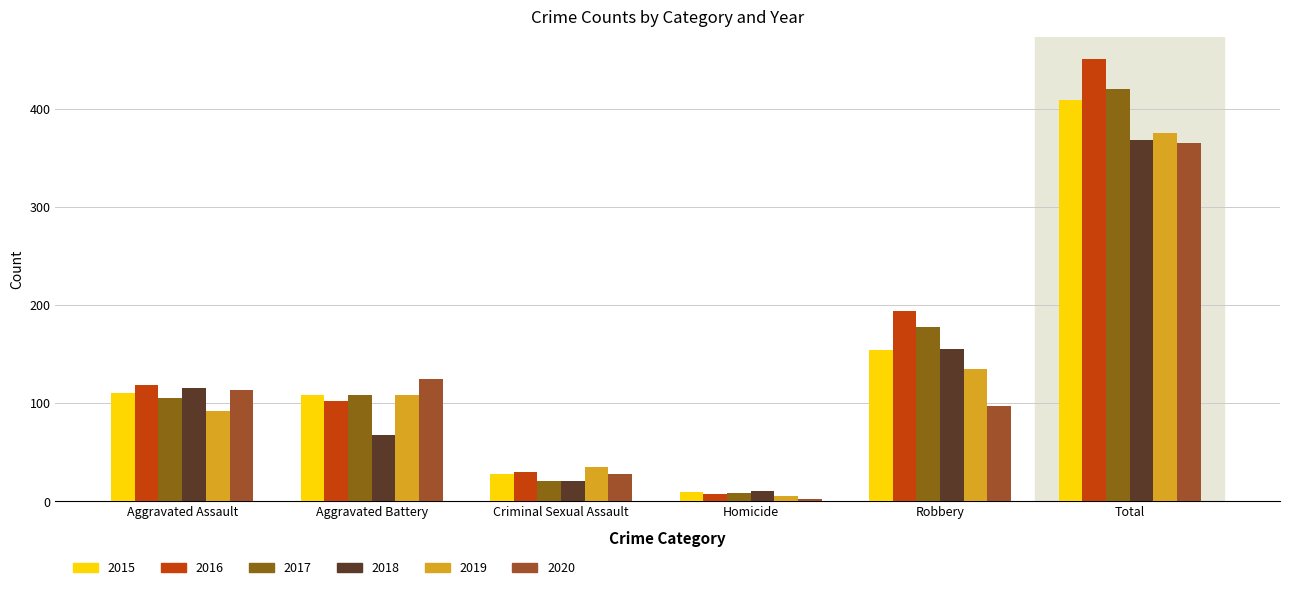

How many groups of bars are there?

6